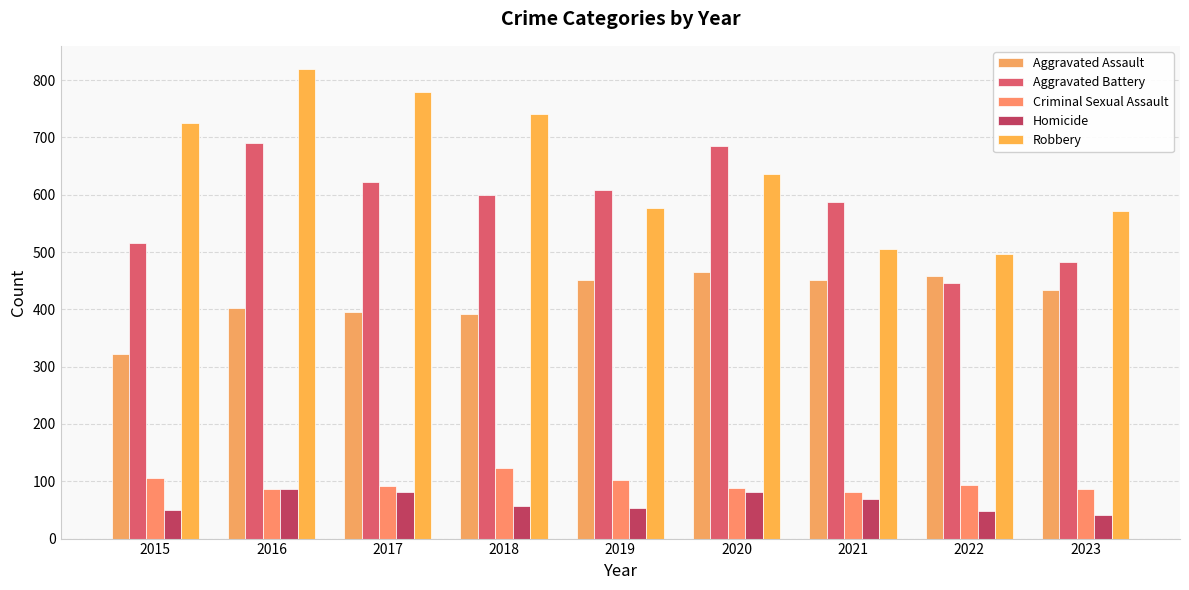

What is the spread (max minus min) of values at 2023?

530